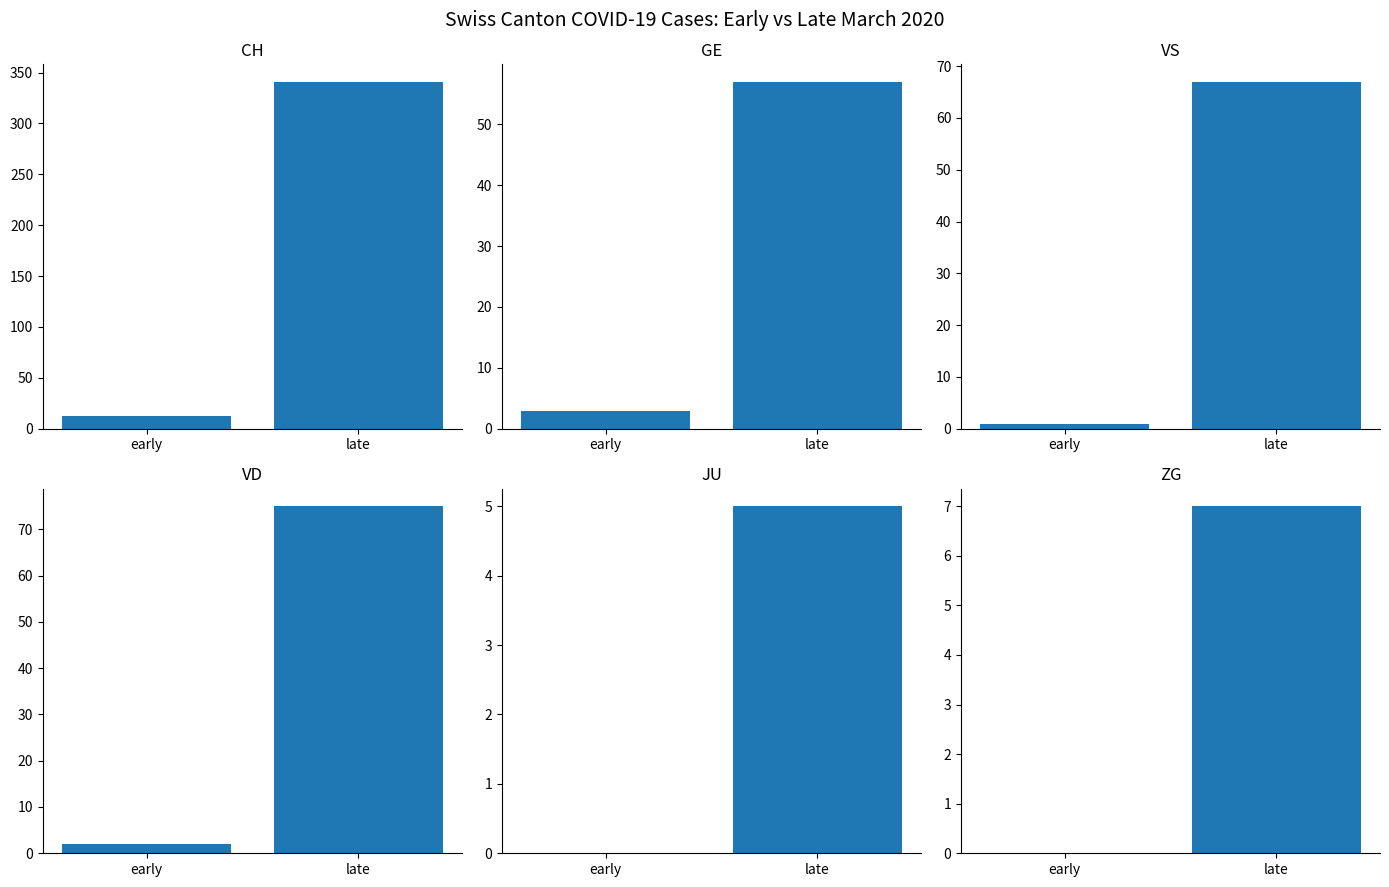

Which has a higher value, early or late?

late